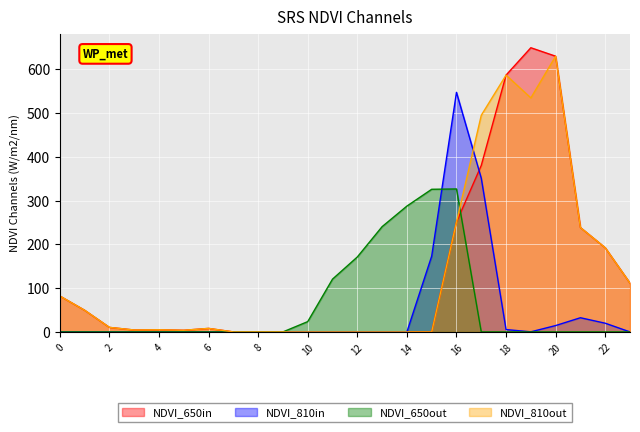

At which label is NDVI_650in closest to 324?

17